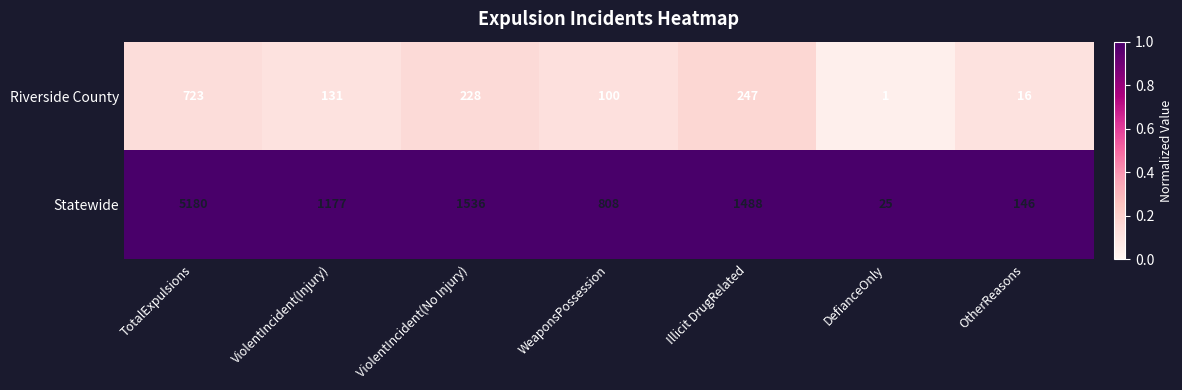

Is the value of Riverside County at Illicit DrugRelated greater than the value of Statewide at TotalExpulsions?

No